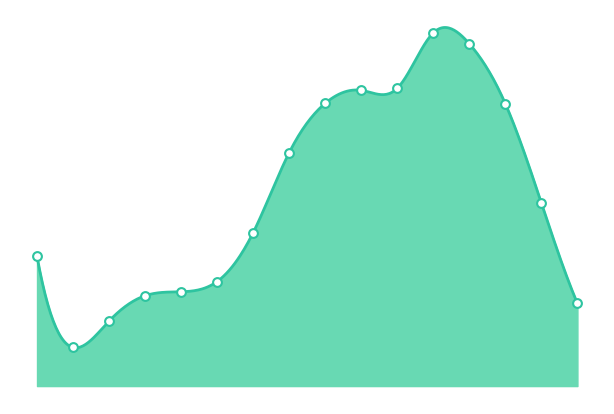

What is the ratio of the value at 25 - 29 to the value at 30 - 34?

0.7